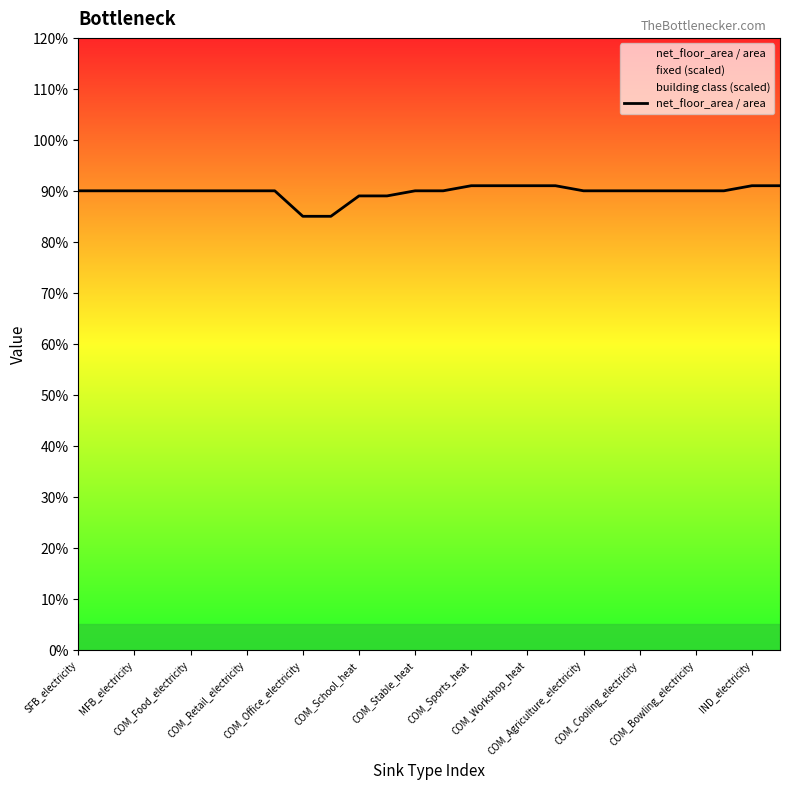

Reading left to right, transcribe all the data shown in this chart.

0.9	0.9	0.9	0.9	0.9	0.9	0.9	0.9	0.8	0.8	0.9	0.9	0.9	0.9	0.9	0.9	0.9	0.9	0.9	0.9	0.9	0.9	0.9	0.9	0.9	0.9